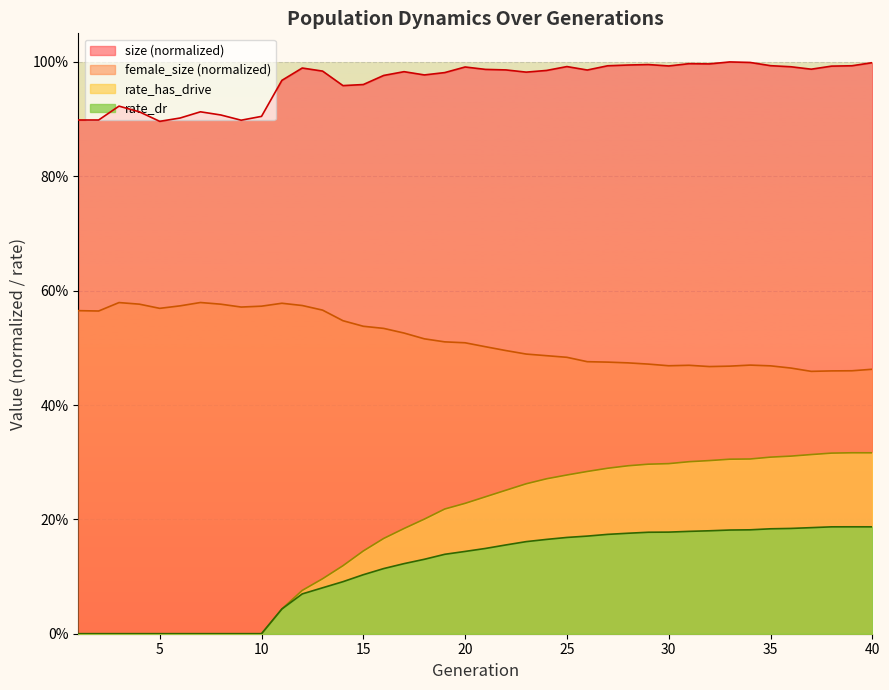

At which category does rate_has_drive reach its first local peak?

39